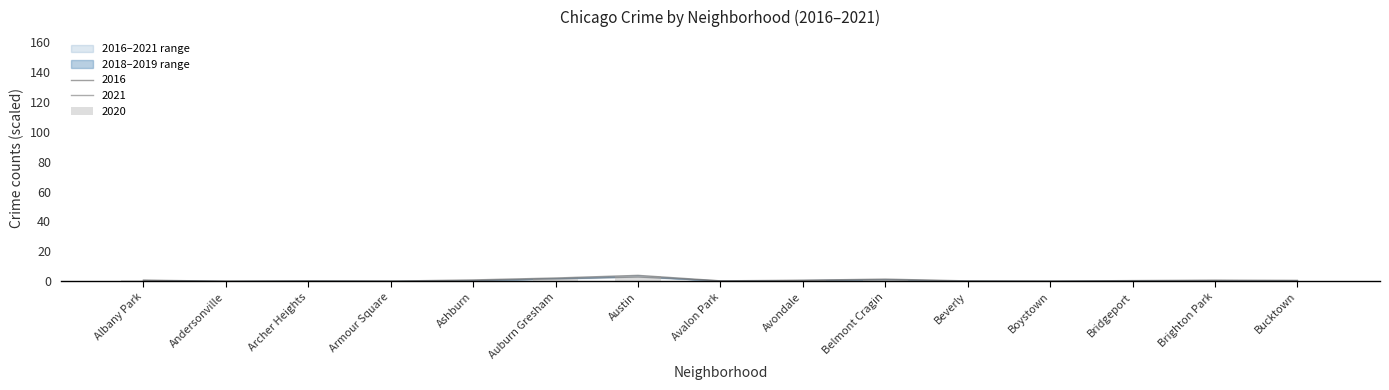

True or false: 2021 has a value of 0.1 at Boystown.

True